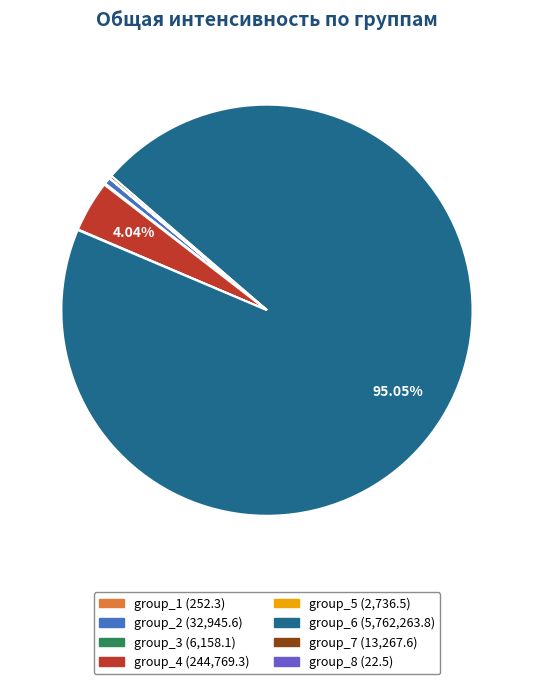

To the nearest percent, what is the difference between the group_6 and group_2 slice percentages?

95%